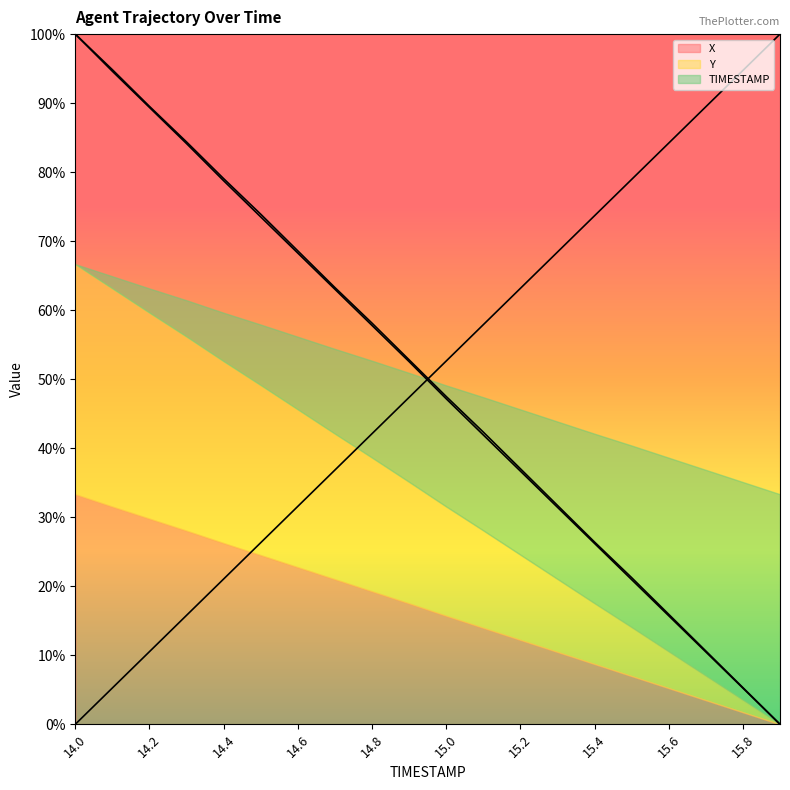

Which has a higher value, 16 or 15.8?

15.8